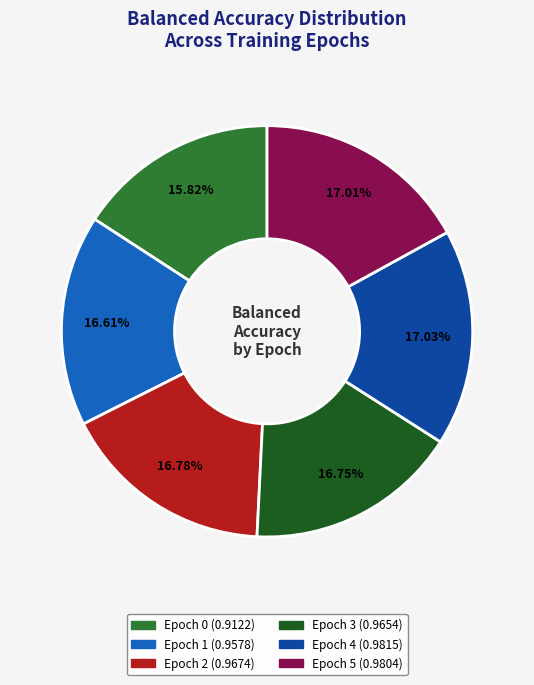

Do Epoch 1 and Epoch 3 together represent more than half of the pie?

No